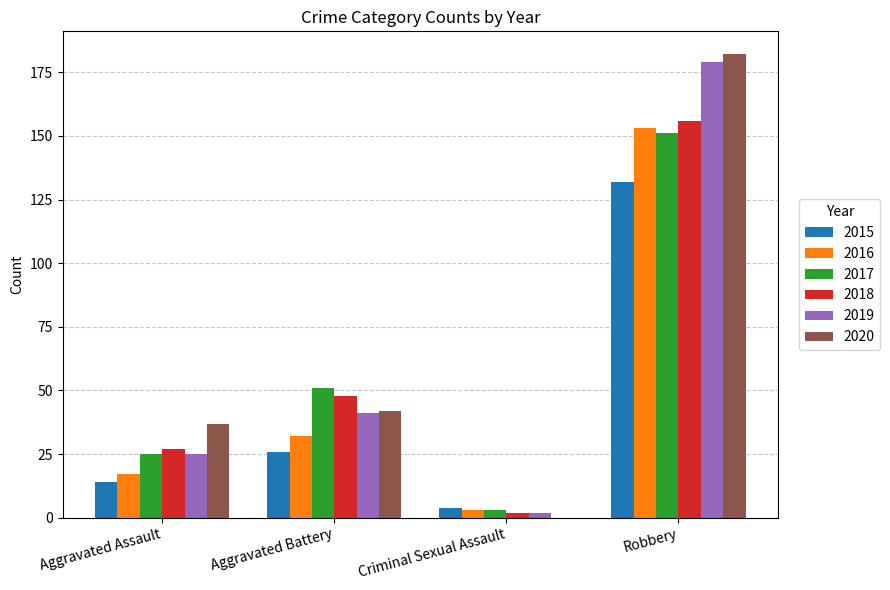

The value of 2015 at Criminal Sexual Assault is 4. True or false?

True